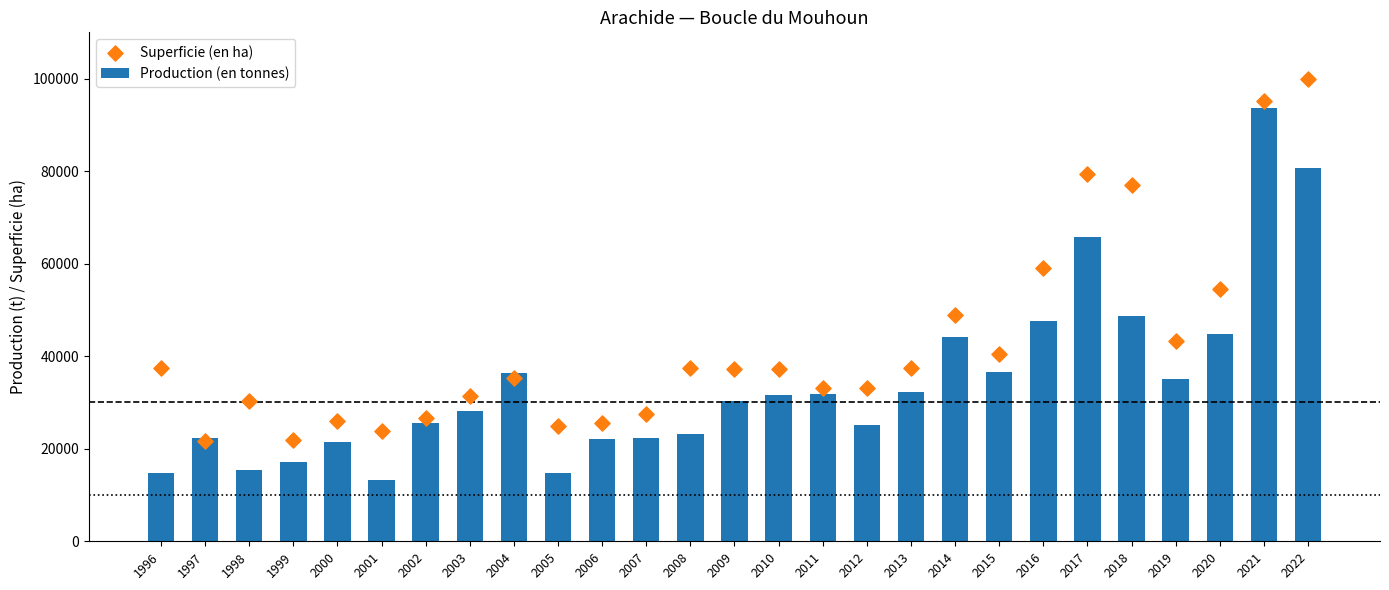

Which series has the largest total across all categories?

Superficie (en ha)